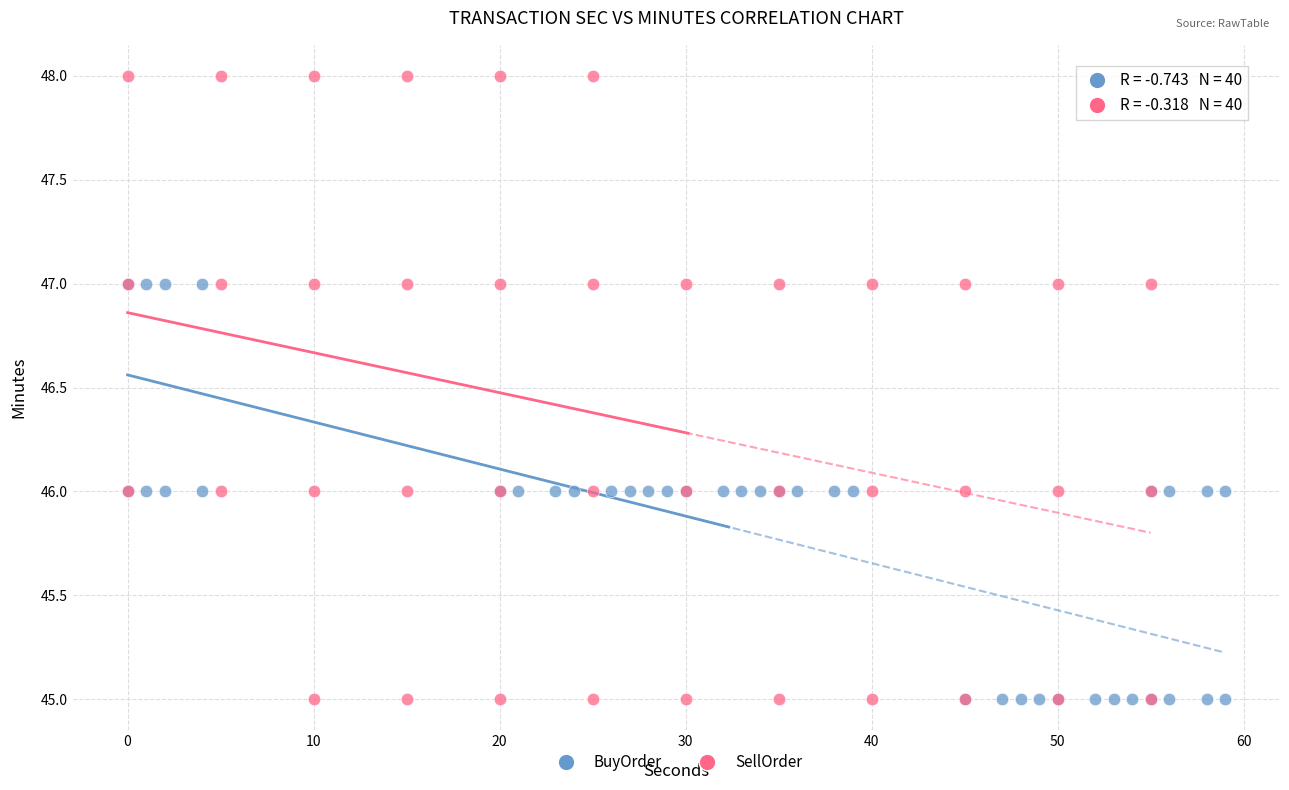

What are all the series names shown in the legend?

BuyOrder, SellOrder